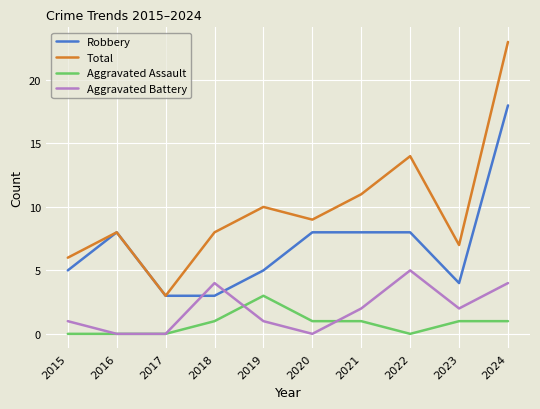

What is the difference between the highest and lowest values at 2020?

9